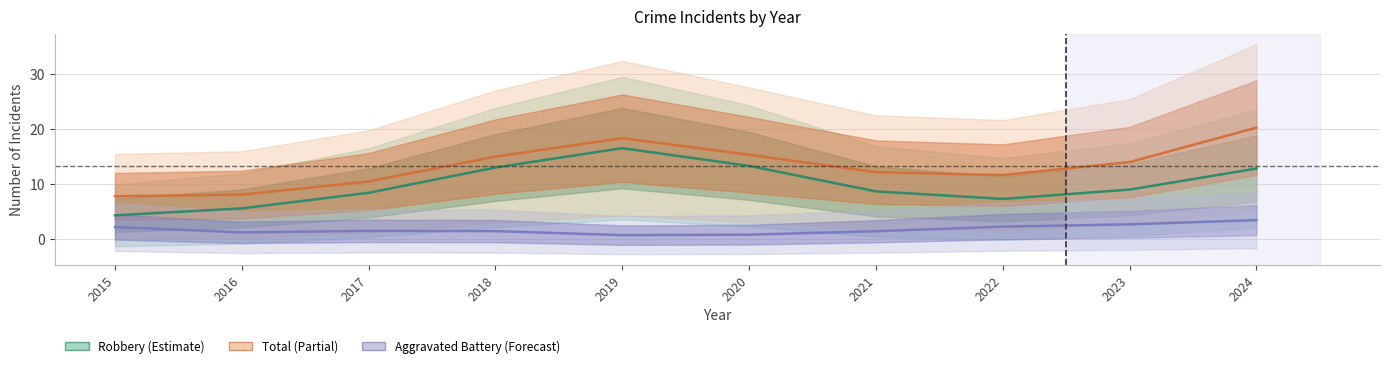

At which category is the sum across all series the highest?

2024